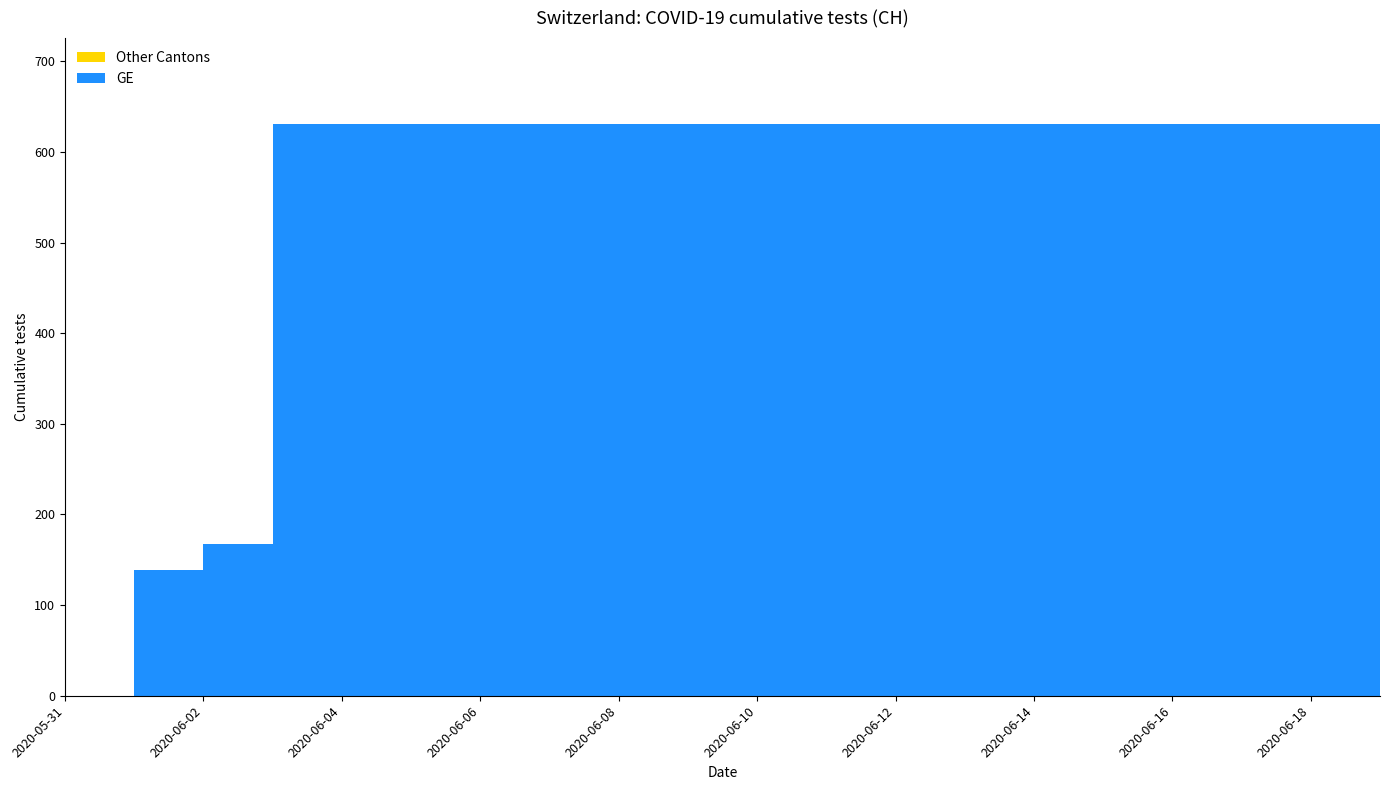

What position from the right is 2020-06-04?

16